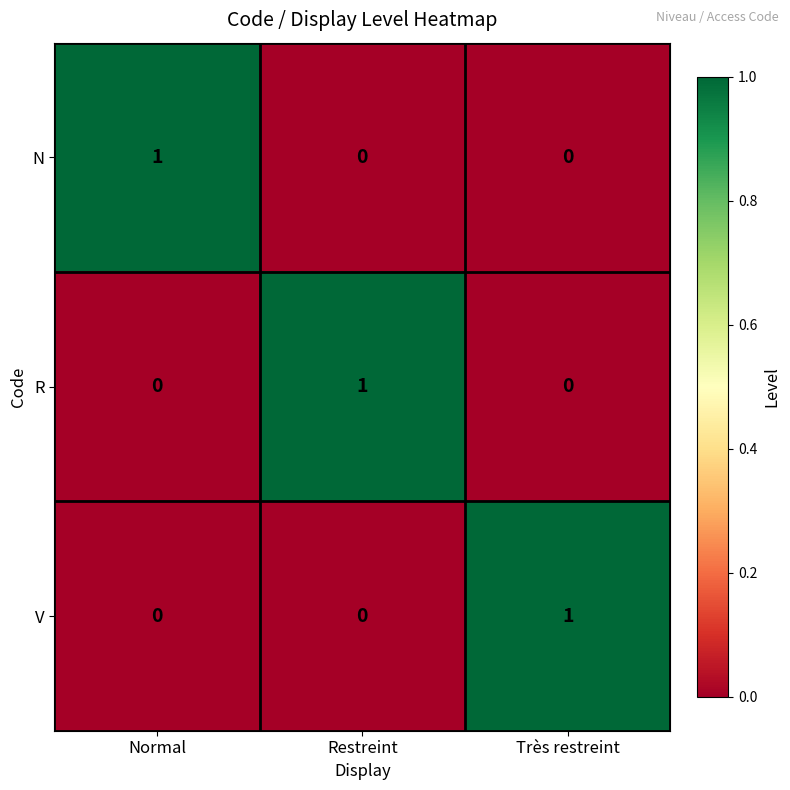

The value of R at Restreint is 1. True or false?

True